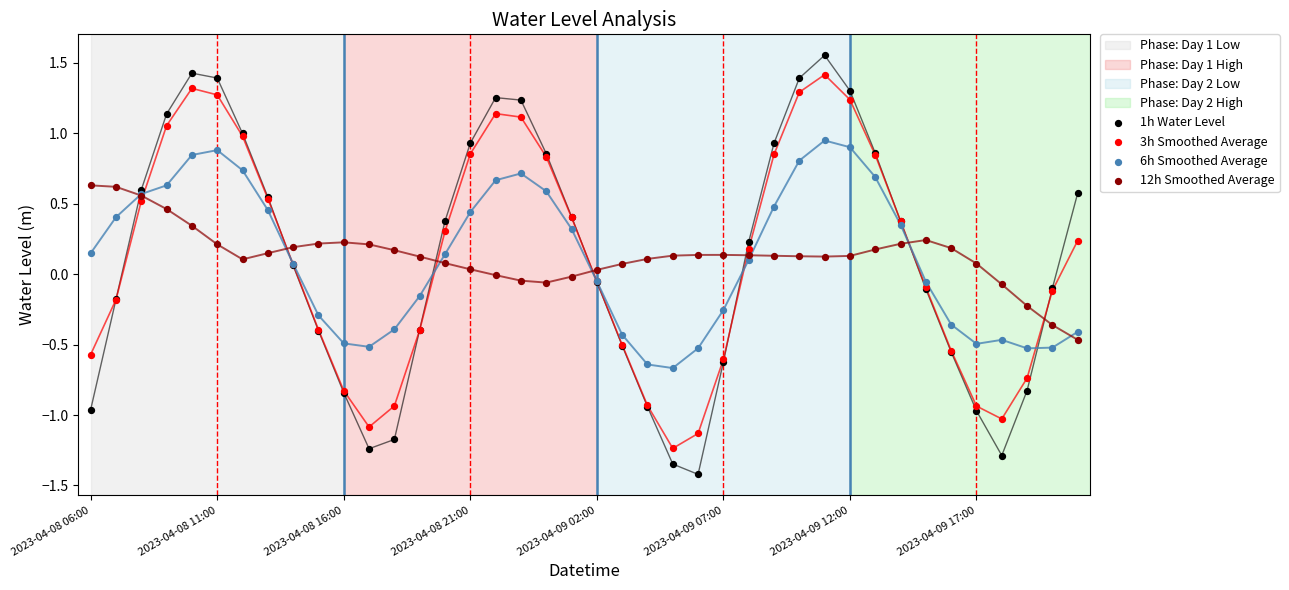

Which series has the widest spread of Y values?

1h Water Level